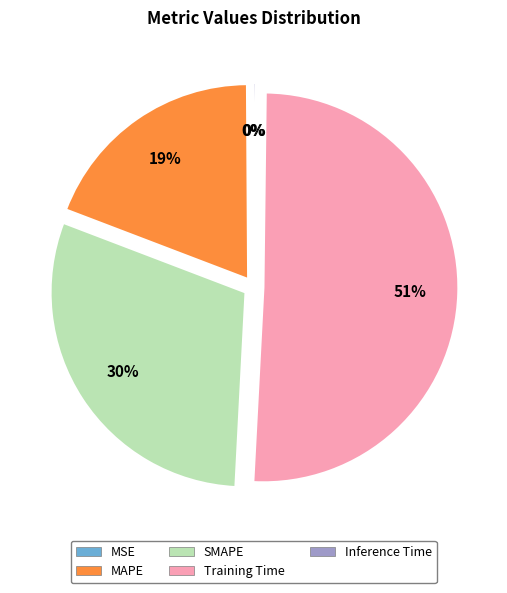

Is there a majority slice in this chart?

Yes